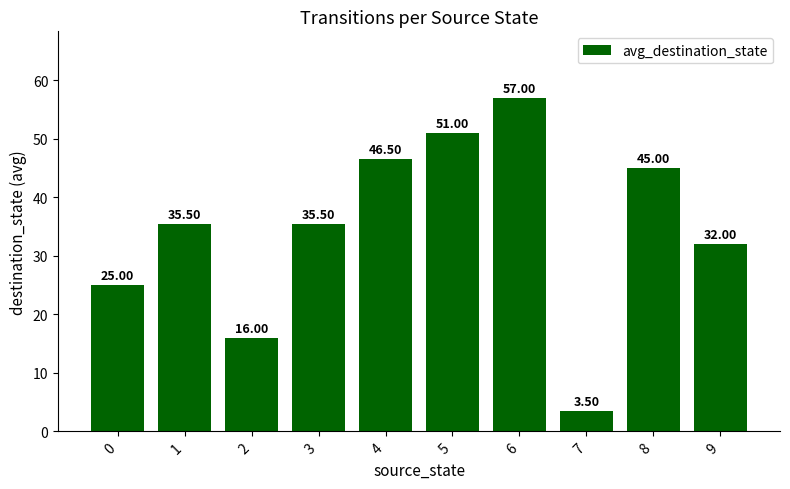

What is the value of the 5th bar from the left?

46.5